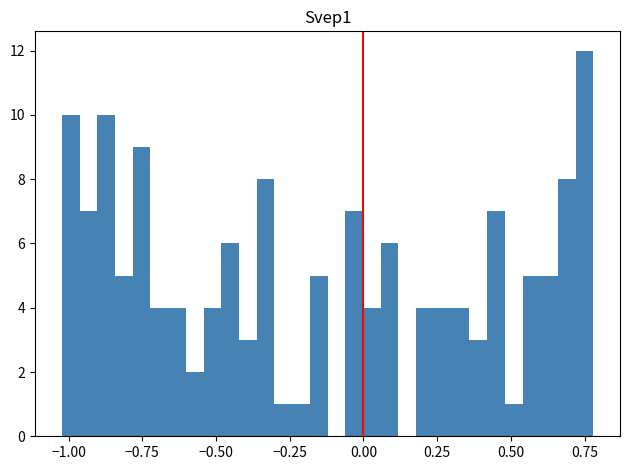

Read against the x-axis, roughly where is the centre of the tallest bar?

0.75